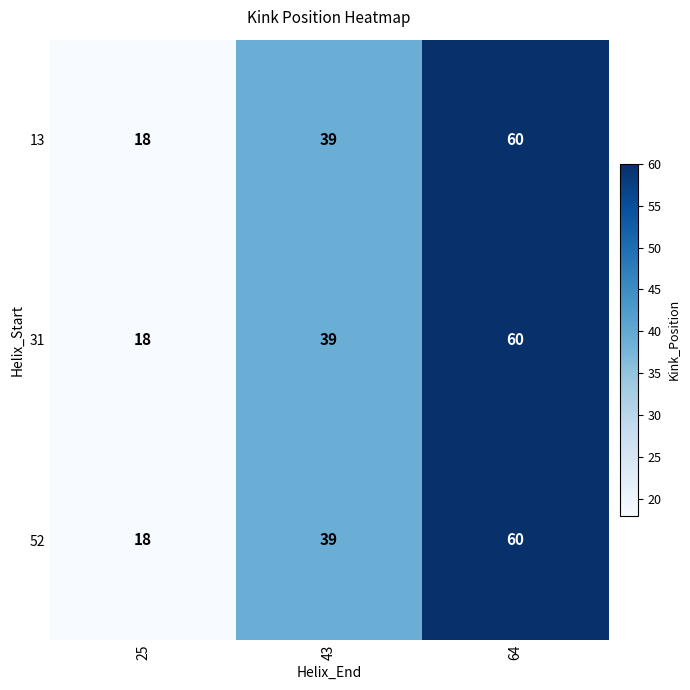

What is the lowest value of the 13 series?

18